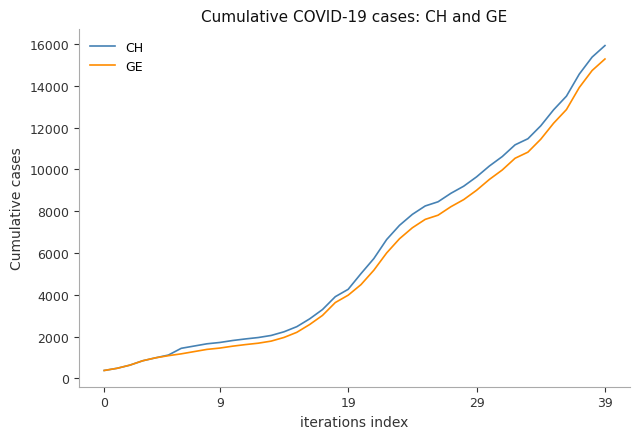

Which series has the widest spread of values?

CH